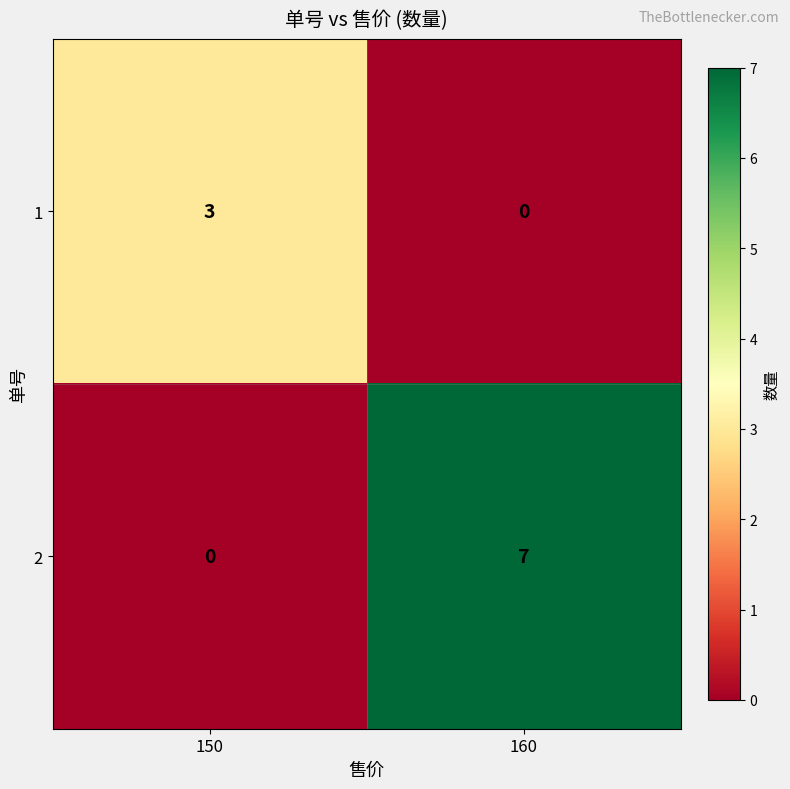

Which category has the lowest value in the 2 series?

150